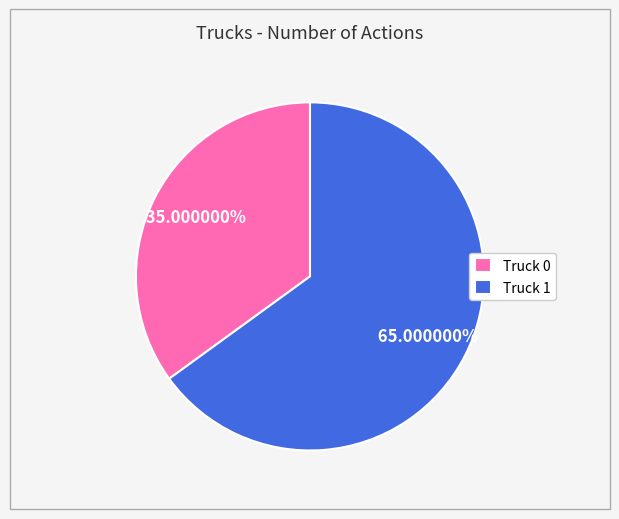

To the nearest percent, what percentage of the pie is Truck 0?

35%